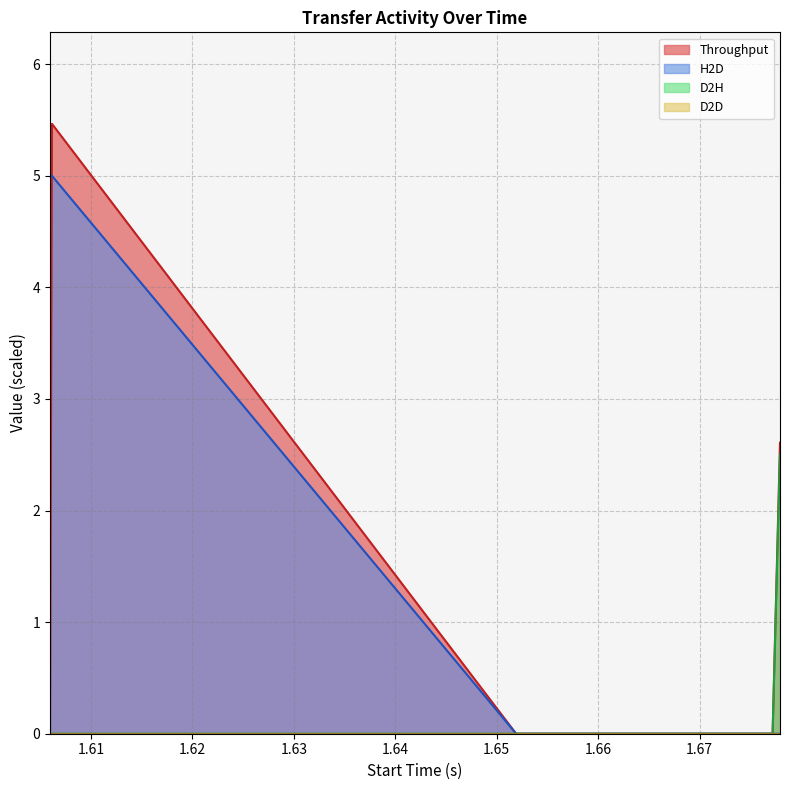

Which series has the widest spread of values?

Throughput